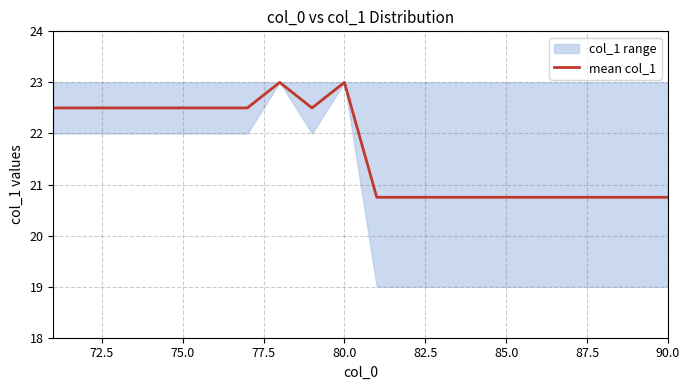

Count the number of categories in the chart.

20